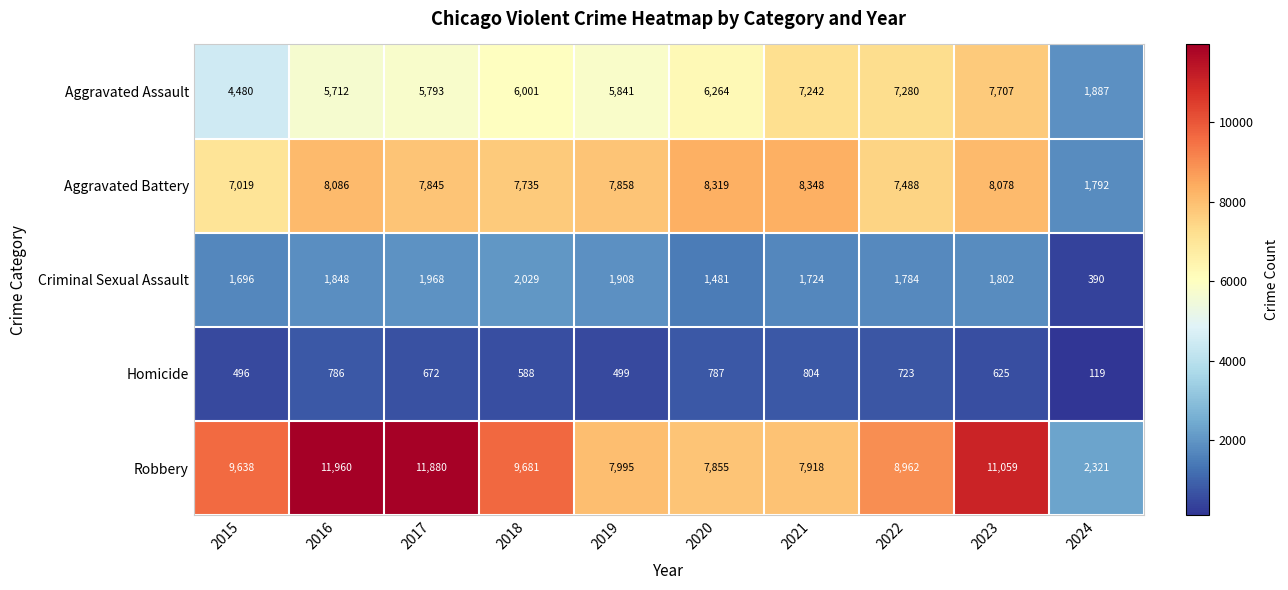

Is it true that Homicide equals 388 at 2021?

False